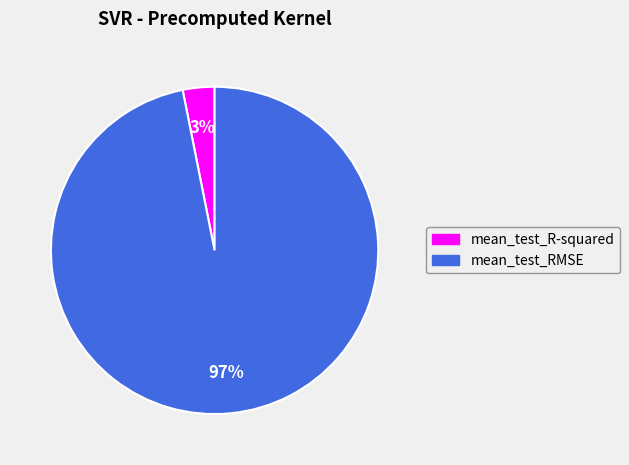

Which category has the biggest portion of the pie?

mean_test_RMSE